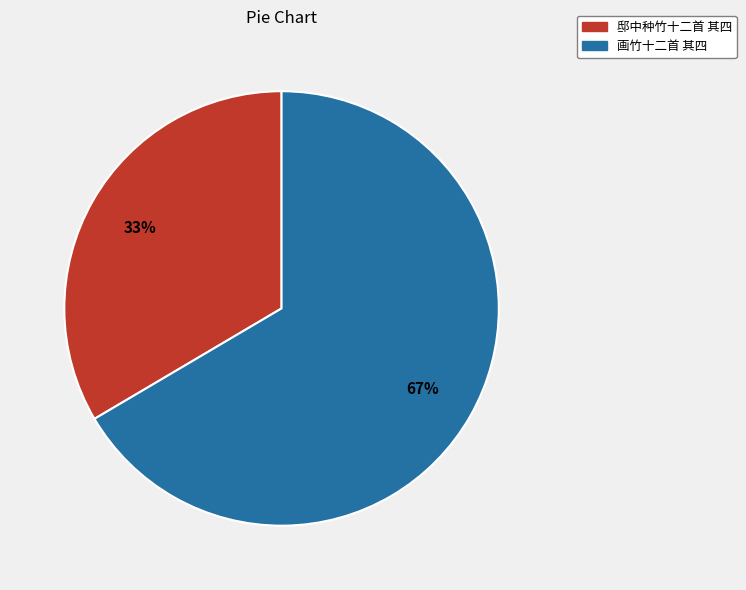

Do 邸中种竹十二首 其四 and 画竹十二首 其四 together represent more than half of the pie?

Yes